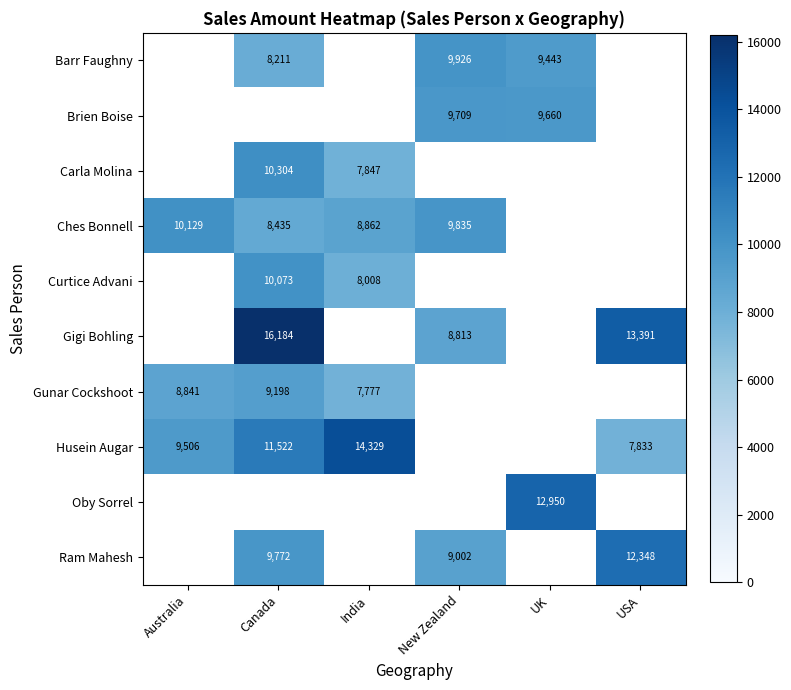

How many data points does each series have?

6